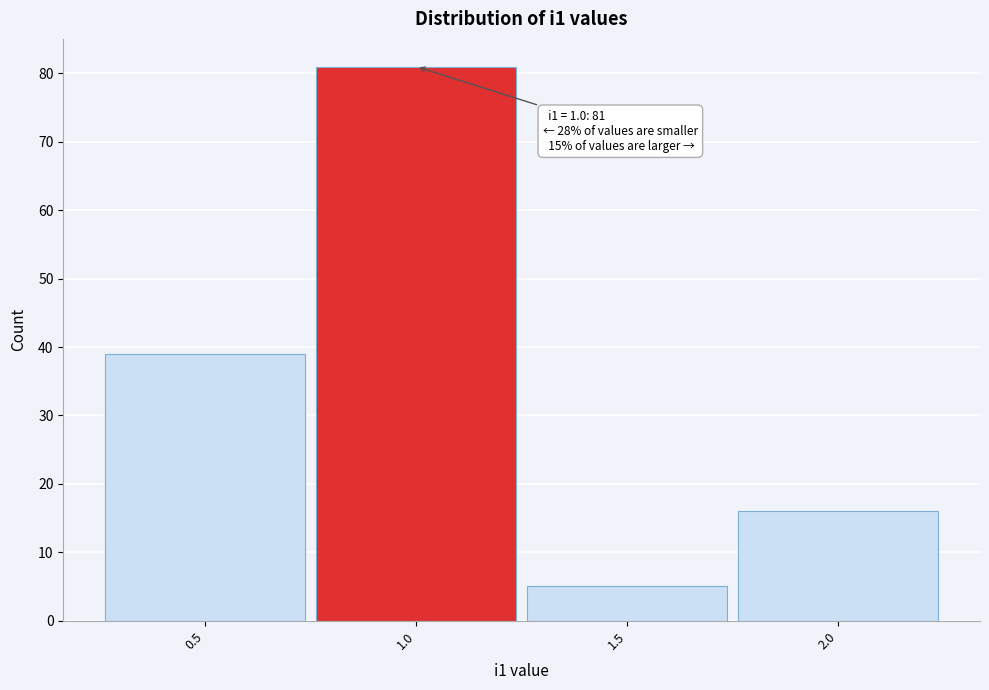

Over which range of the x-axis is the bar tallest?

0.75 to 1.25